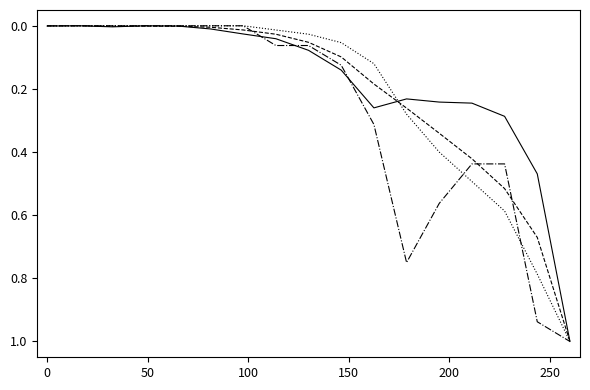

What is the greatest value displayed?

1.0